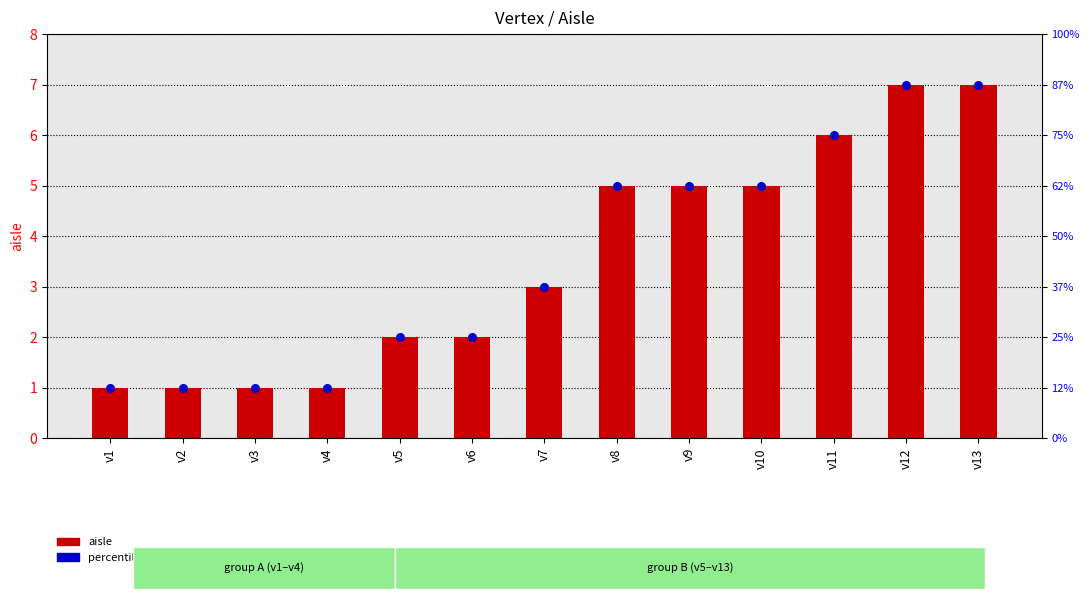

Is the value of aisle at v1 greater than the value of percentile rank within the sample at v2?

No